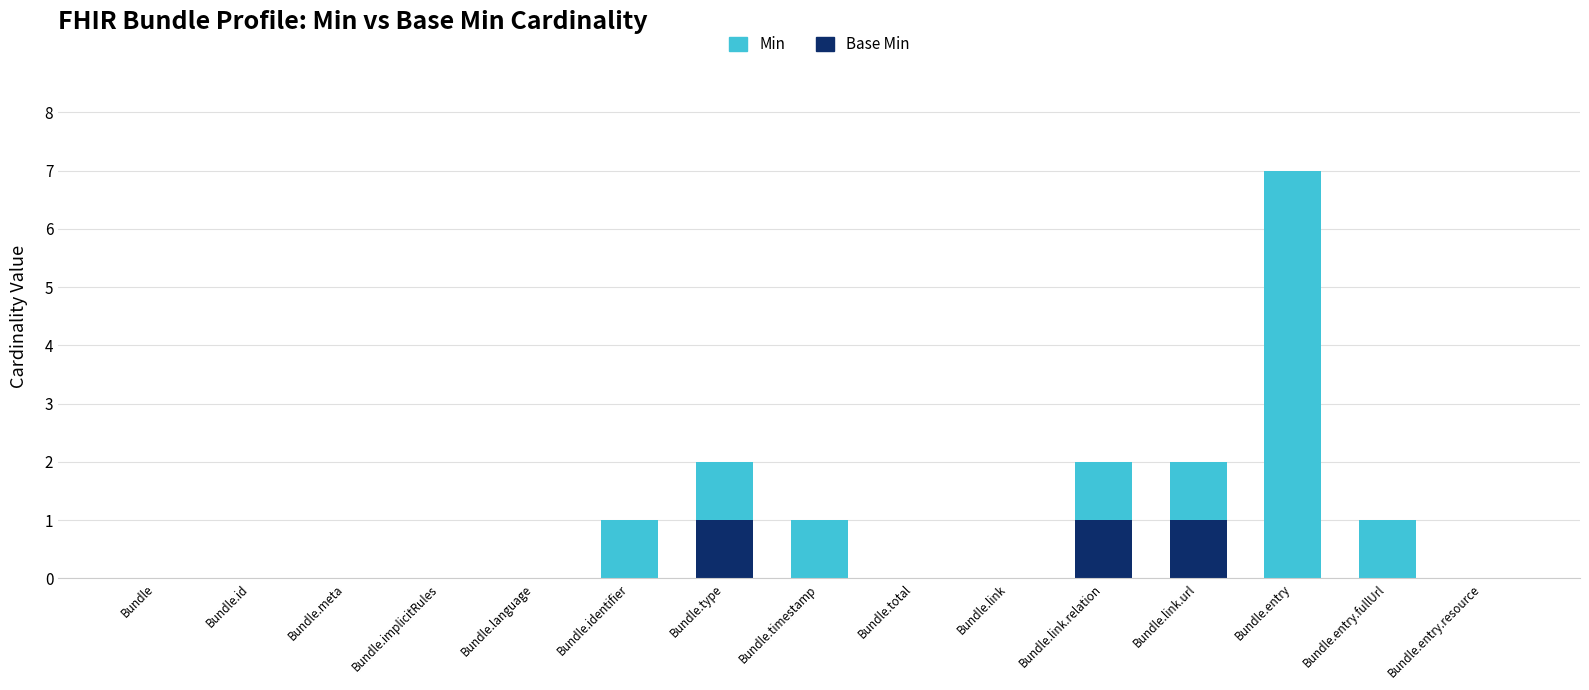

Are the bars horizontal?

No